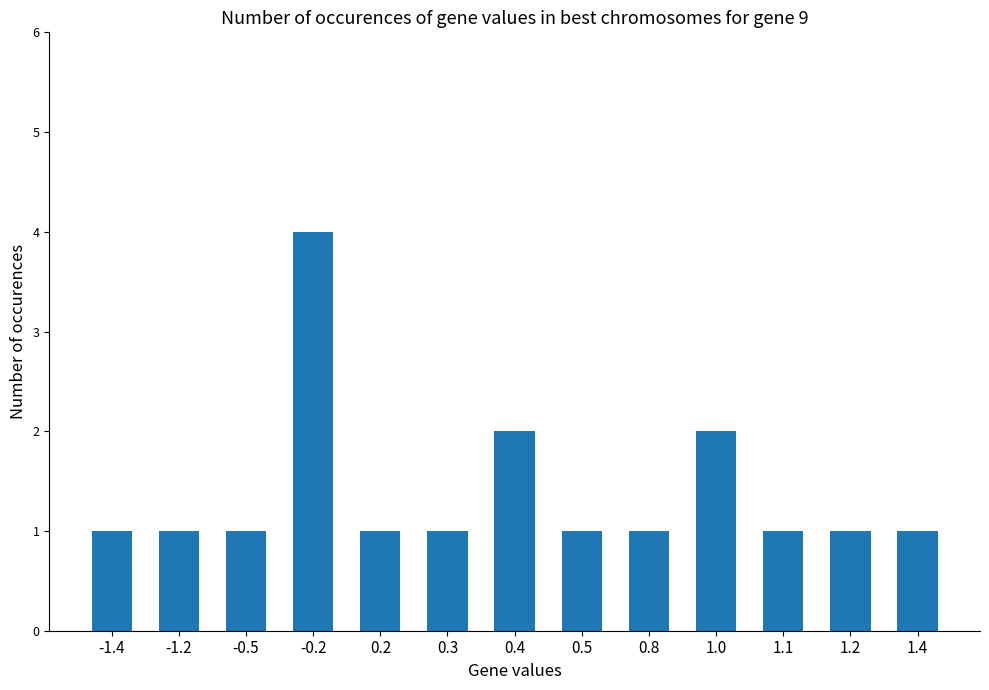

Approximately how many times larger is the value at 1.2 compared to 1.4?

1.0